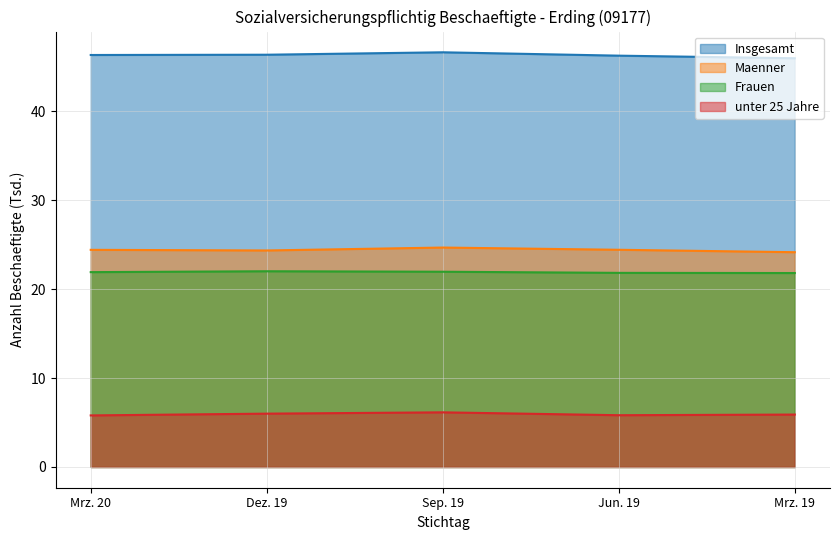

At which category does Maenner reach its first local valley?

Dez. 19